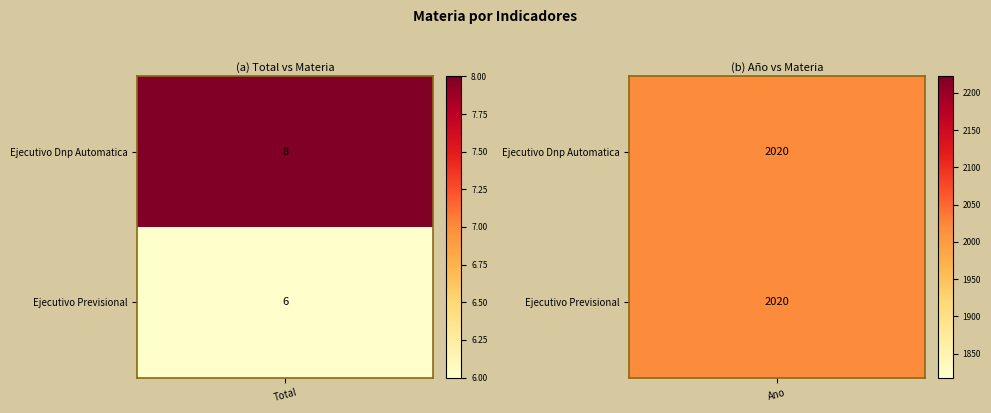

Rank the series by their maximum value, from lowest to highest.

Ejecutivo Dnp Automatica, Ejecutivo Previsional